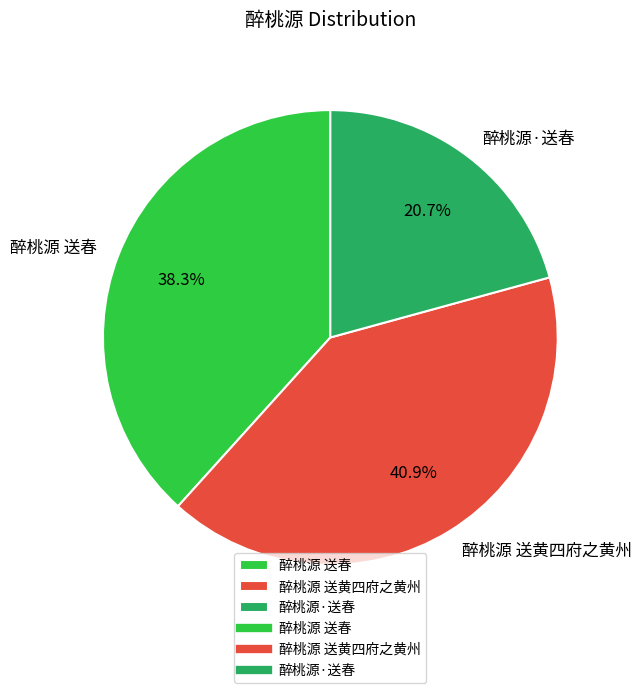

What is the ratio of the value at 醉桃源·送春 to the value at 醉桃源 送黄四府之黄州?

0.5